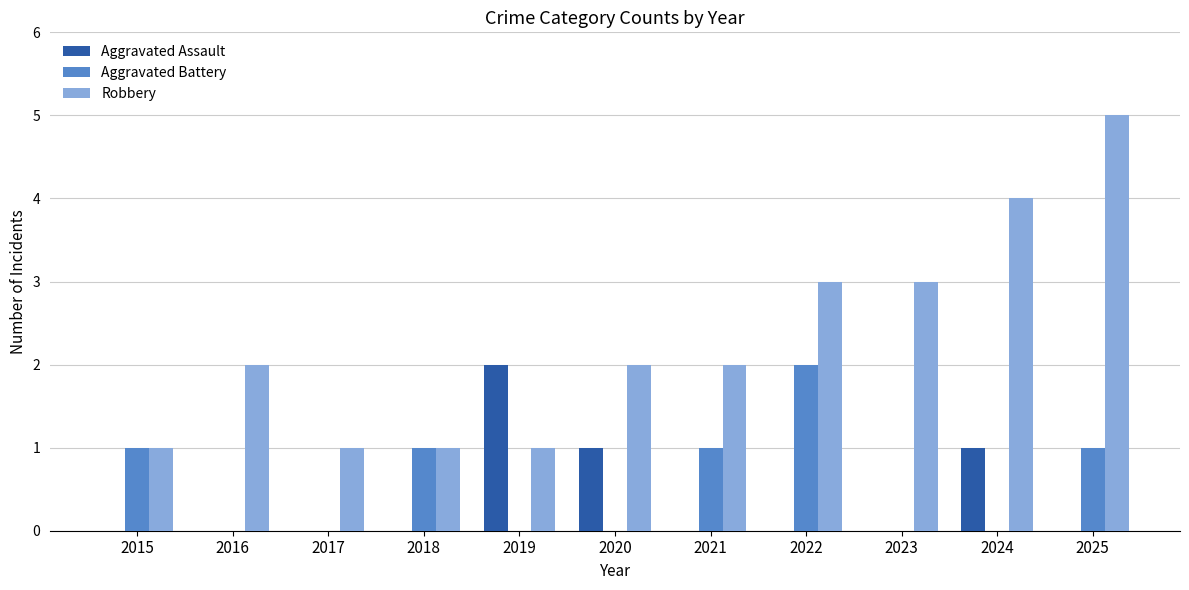

At which category does the chart reach its peak across all series?

2025